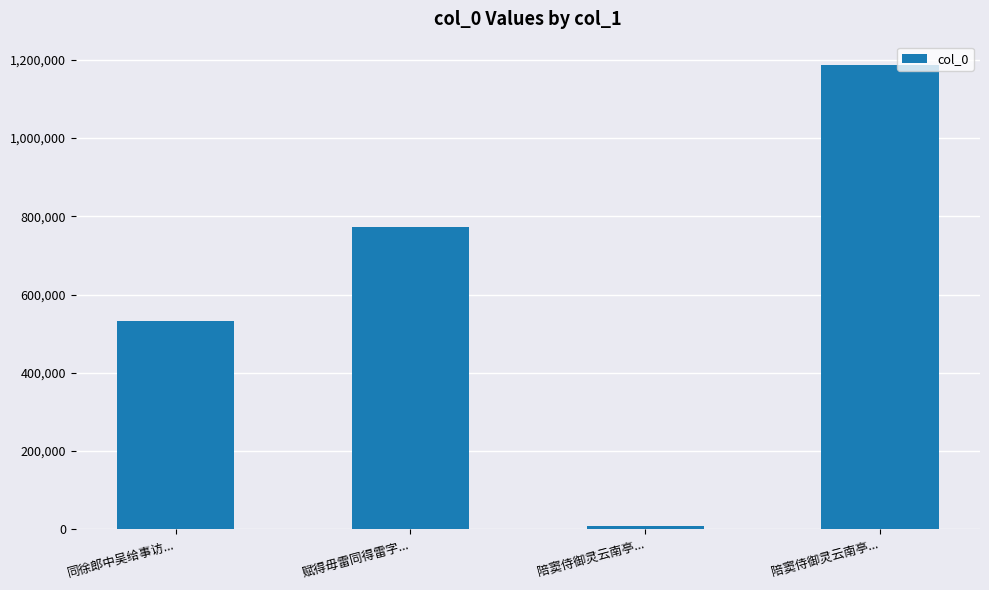

How many values are between 533037 and 1187059?

3